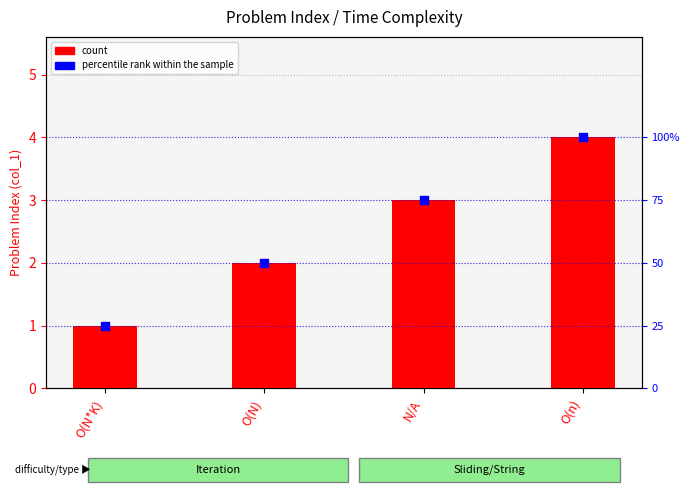

What is the total value across all series at O(N*K)?

26